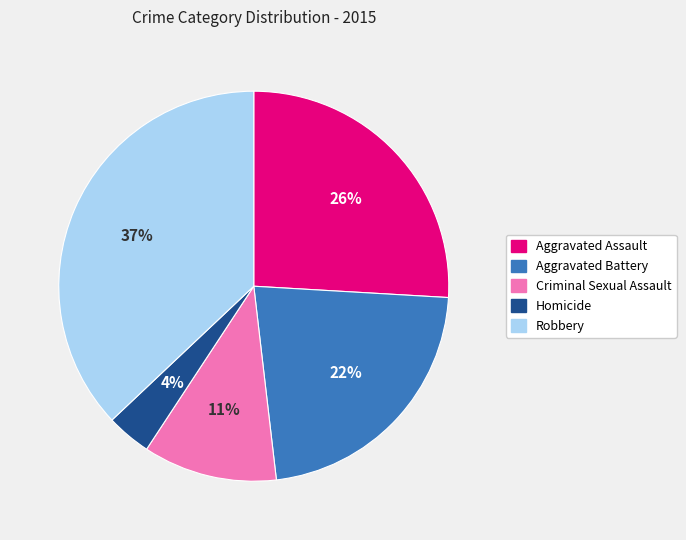

Combined, do Criminal Sexual Assault and Aggravated Assault account for over 50%?

No